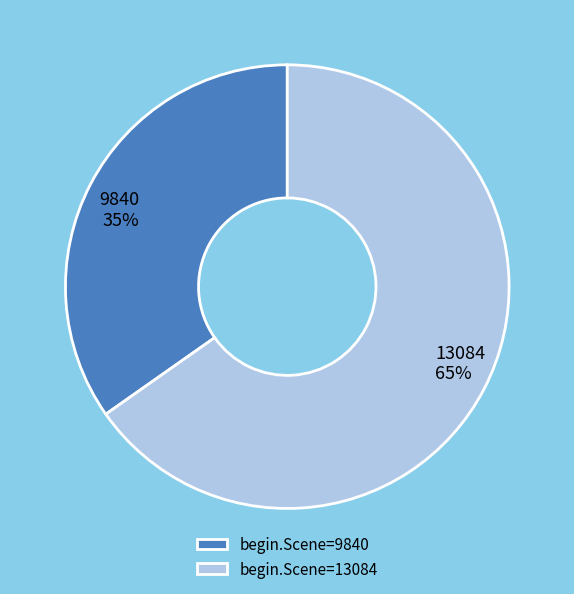

Count the number of slices in the pie.

2